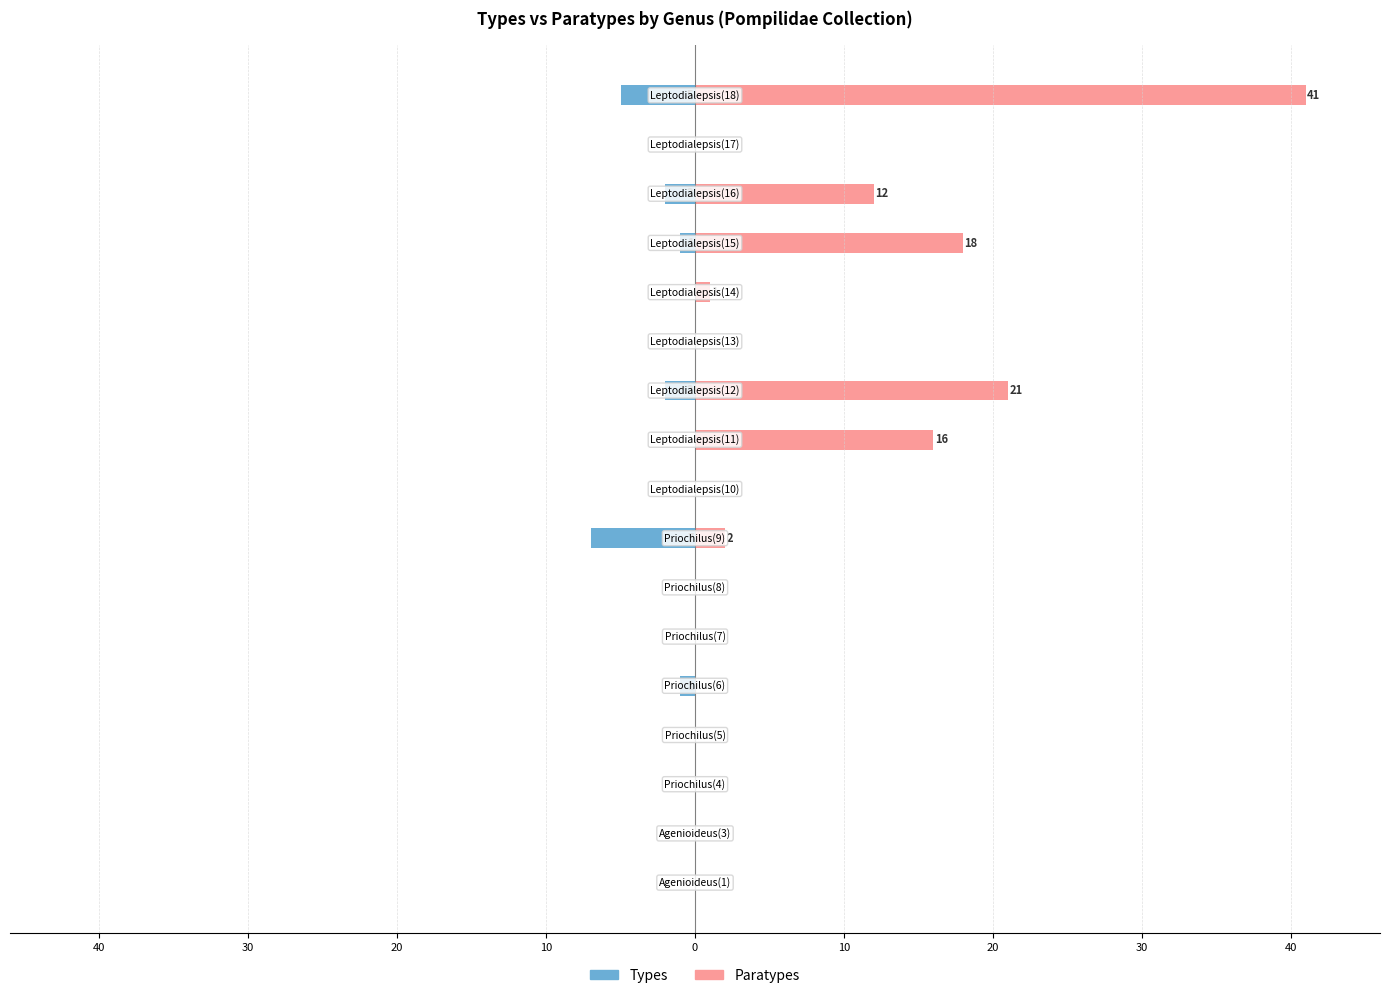

Are the bars horizontal?

Yes